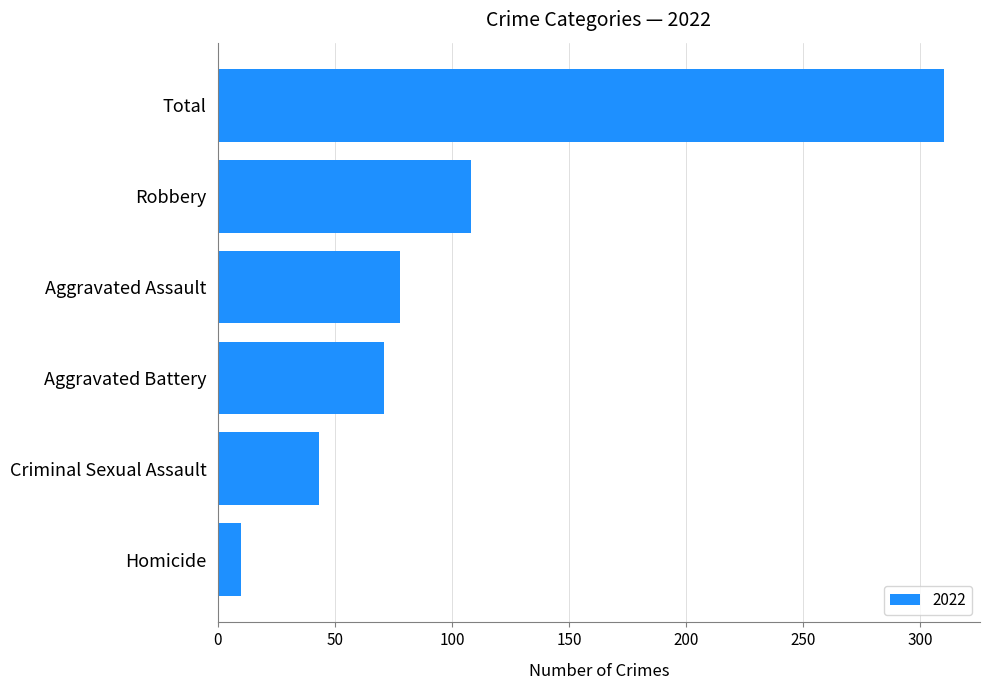

What is the greatest value displayed?

310